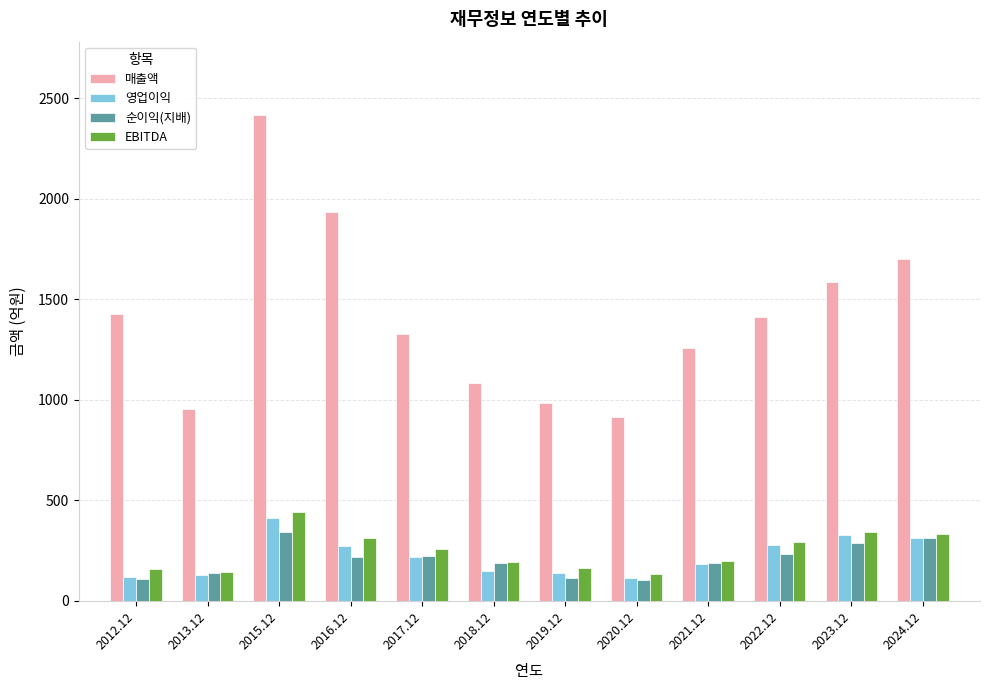

What is the average value of the 영업이익 series?

221